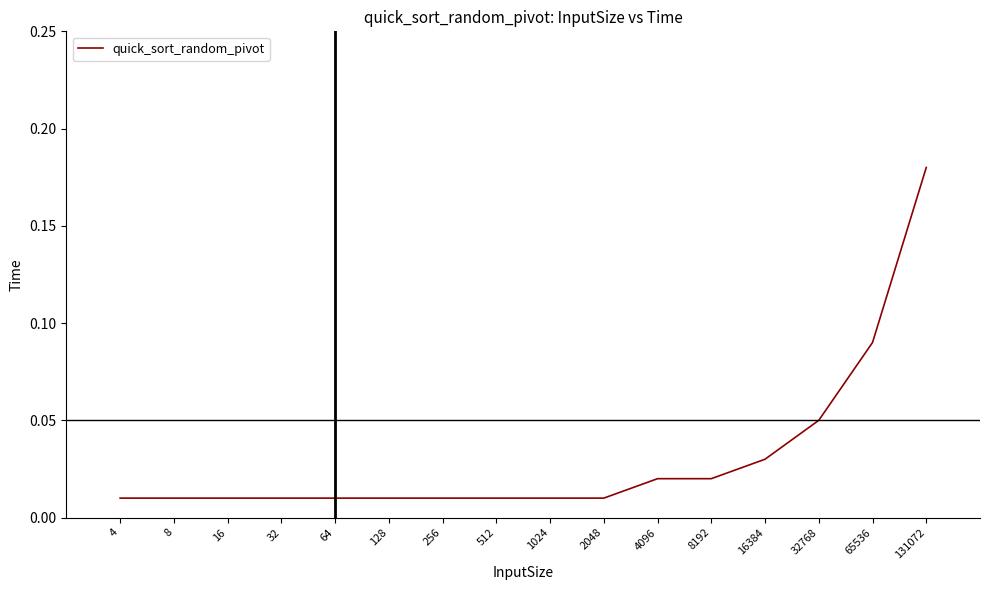

Does the chart have visible grid lines?

No